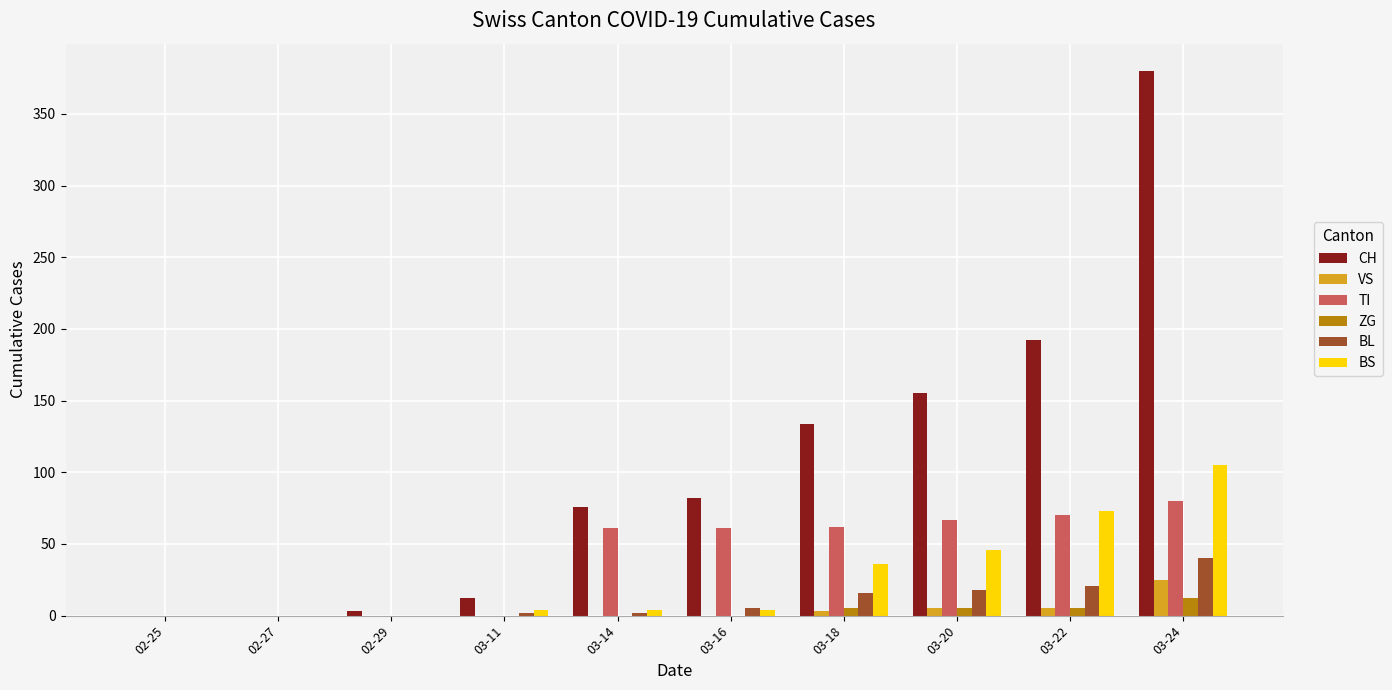

Which series changed the most between 03-14 and 03-22?

CH